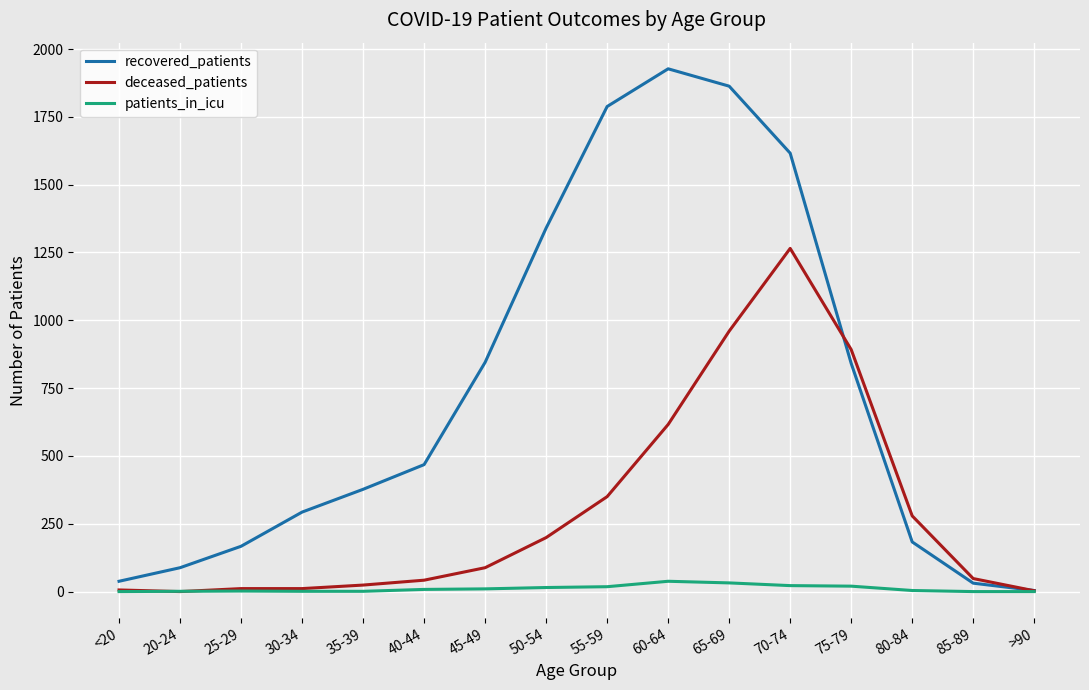

The recovered_patients series shows 425 at 70-74. True or false?

False